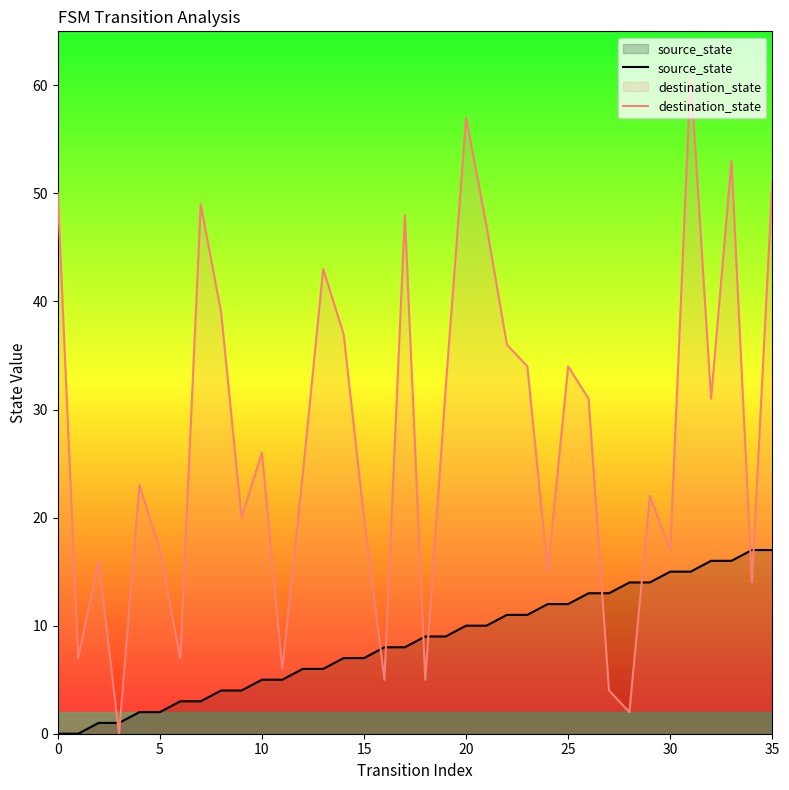

What are all the series names shown in the legend?

source_state, destination_state